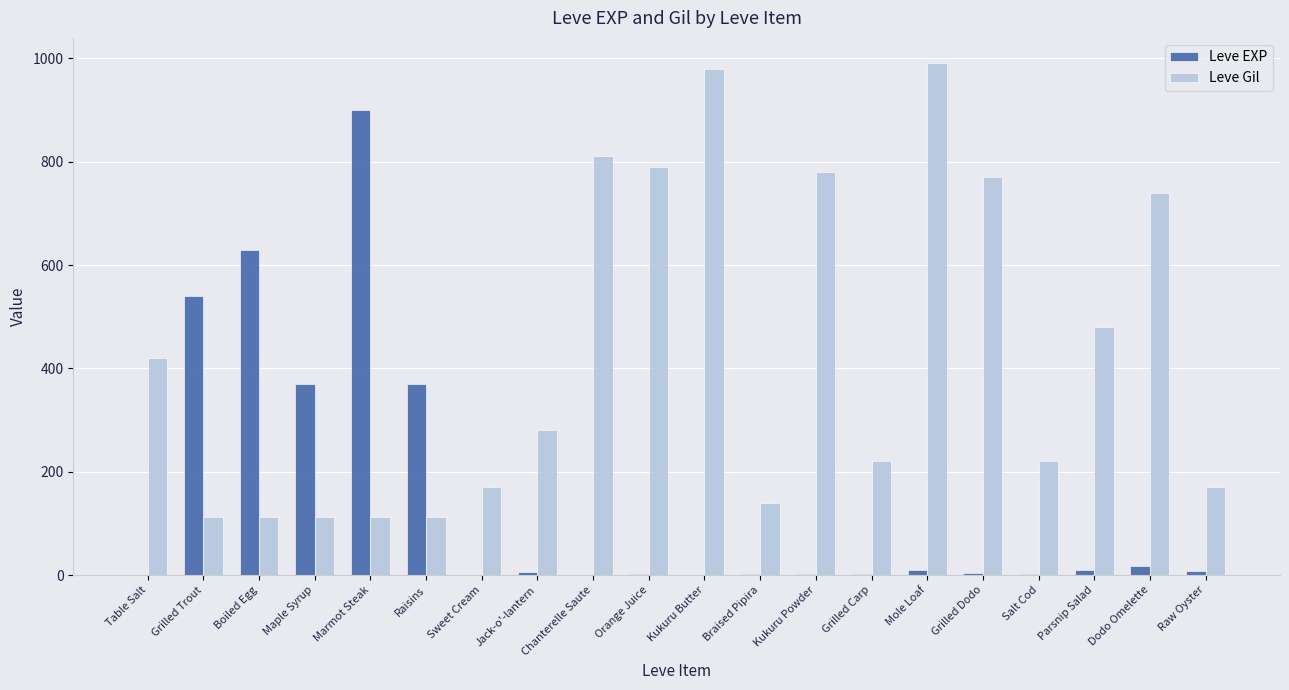

Where is Leve Gil nearest to the value 551?

Parsnip Salad